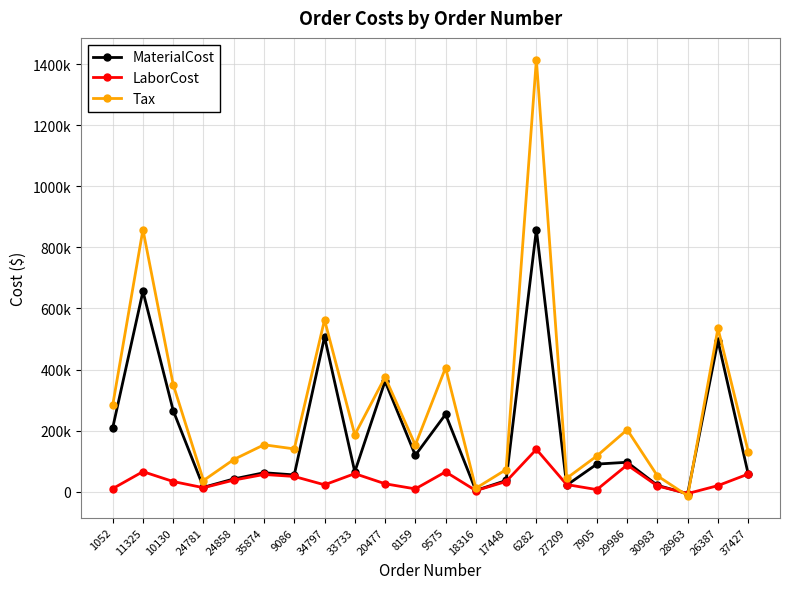

True or false: Tax has a value of -13090.8 at 28963.

True